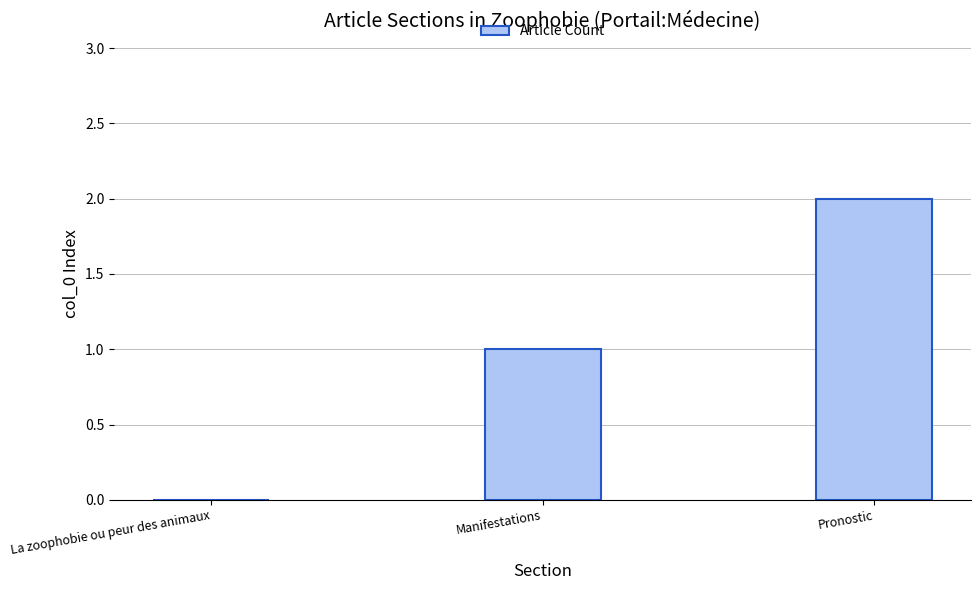

What is the sum of all values?

3